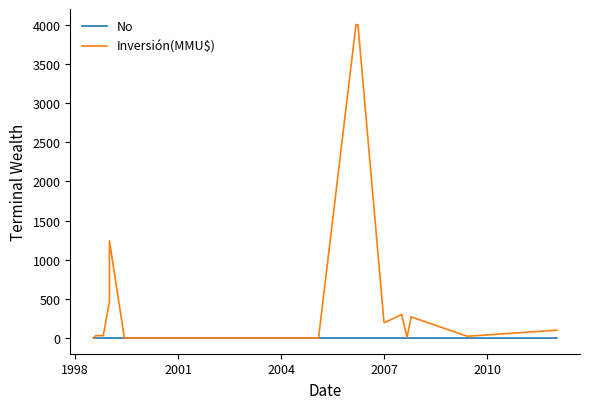

Which series has the largest total across all categories?

Inversión(MMU$)